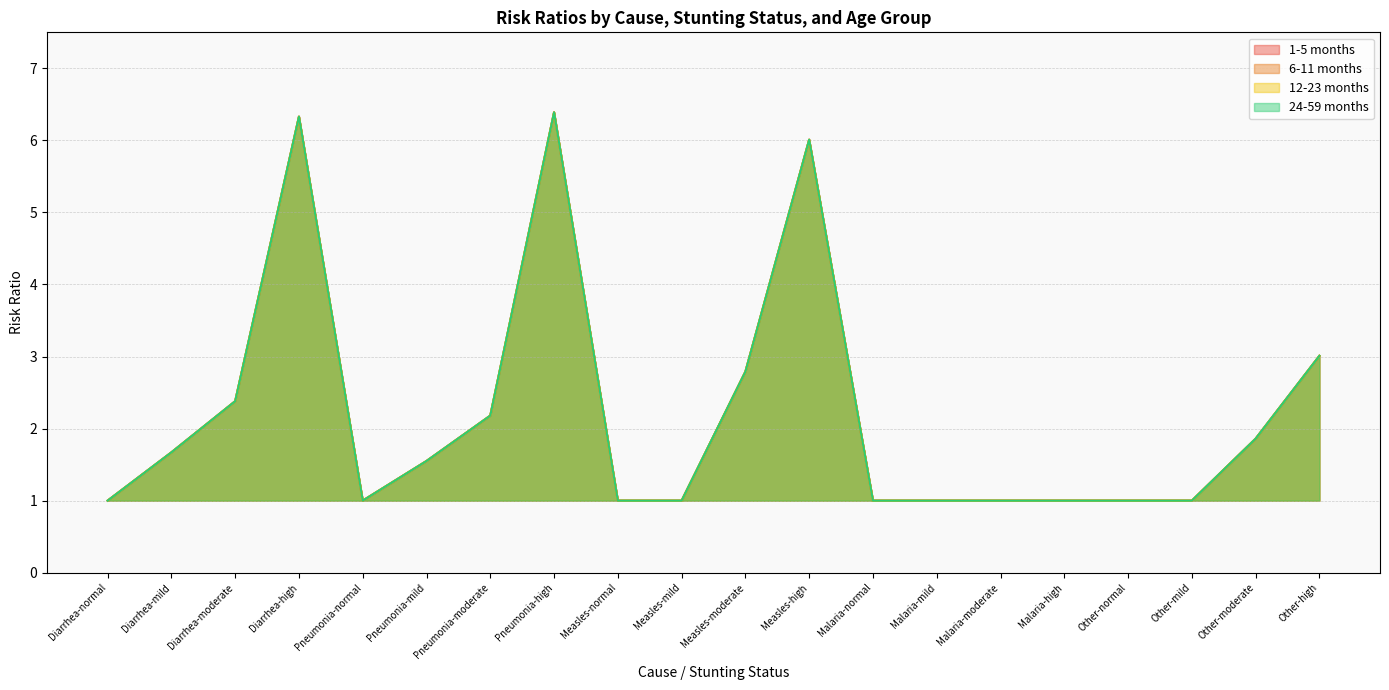

At how many categories does at least one series exceed 3?

4